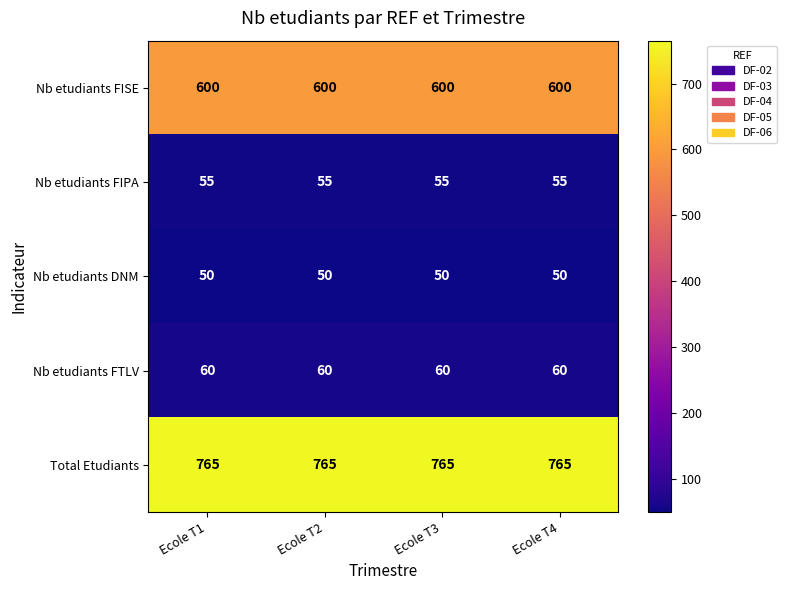

What is the approximate value of Nb etudiants FIPA at Ecole T4?

55